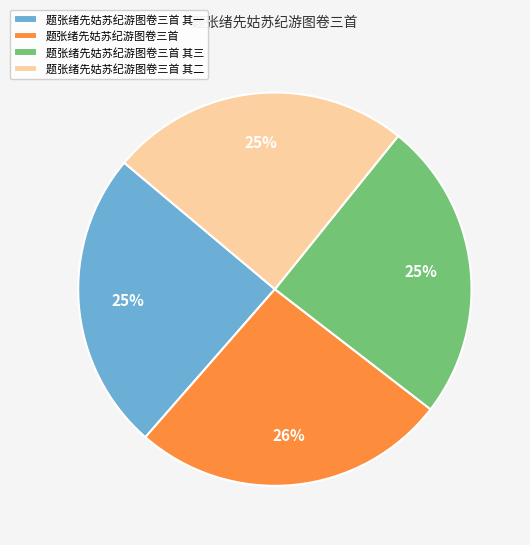

To the nearest percent, what is the difference between the 题张绪先姑苏纪游图卷三首 and 题张绪先姑苏纪游图卷三首 其三 slice percentages?

1%